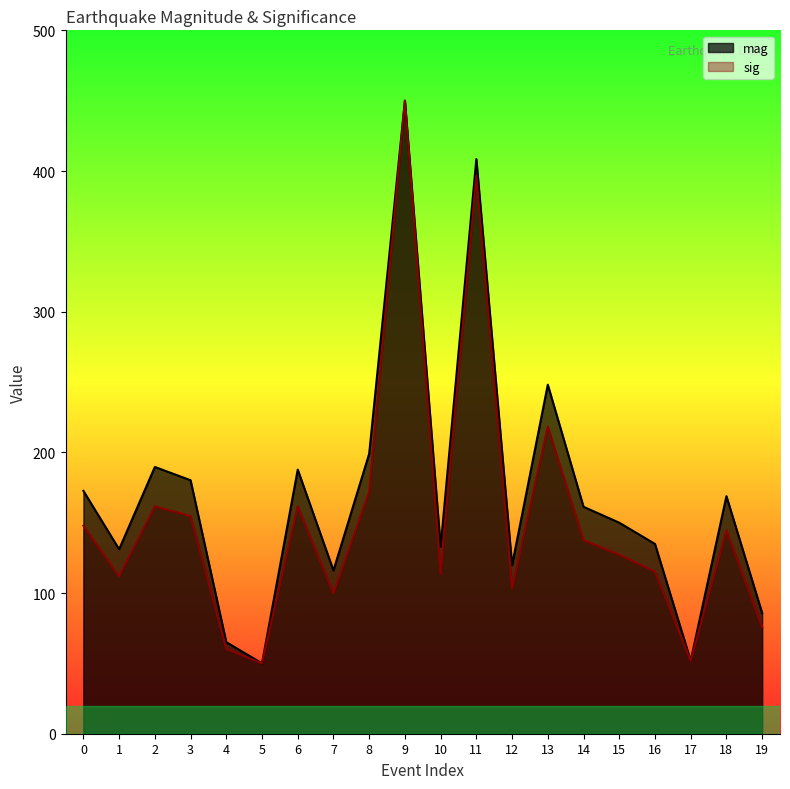

The mag series shows 296.9 at 6. True or false?

False